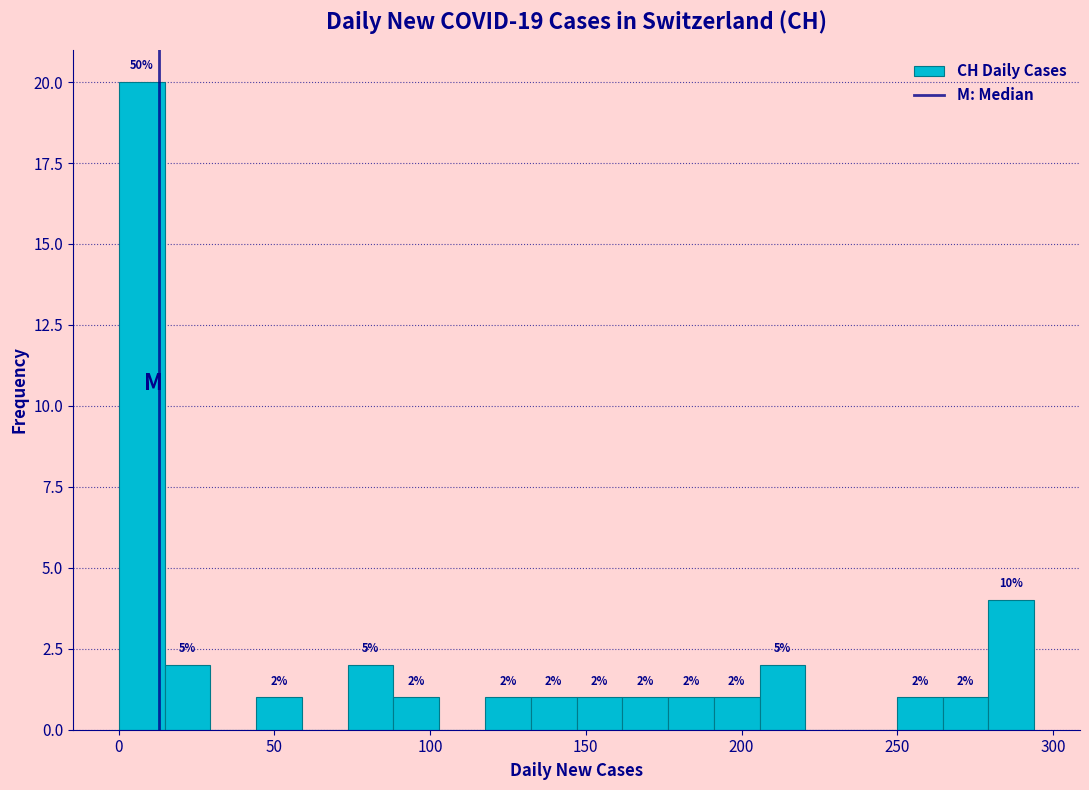

Read against the x-axis, roughly where is the centre of the tallest bar?

5